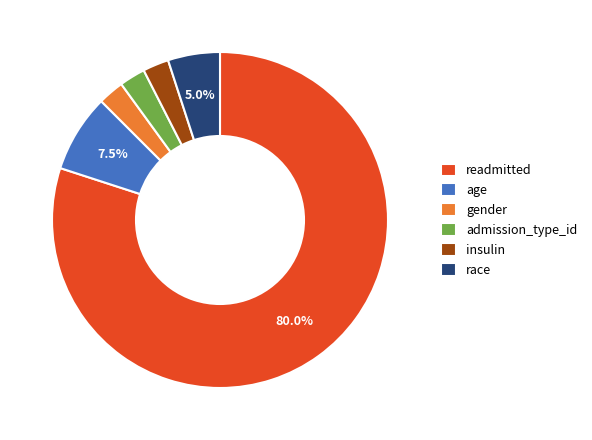

Between age and readmitted, which is larger?

readmitted